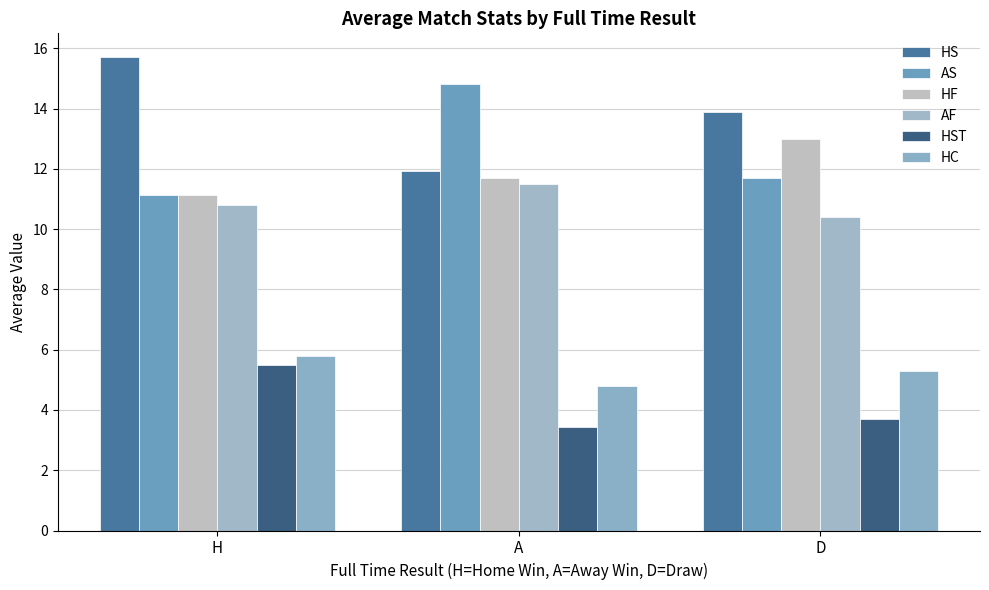

How many categories are shown in the chart?

3